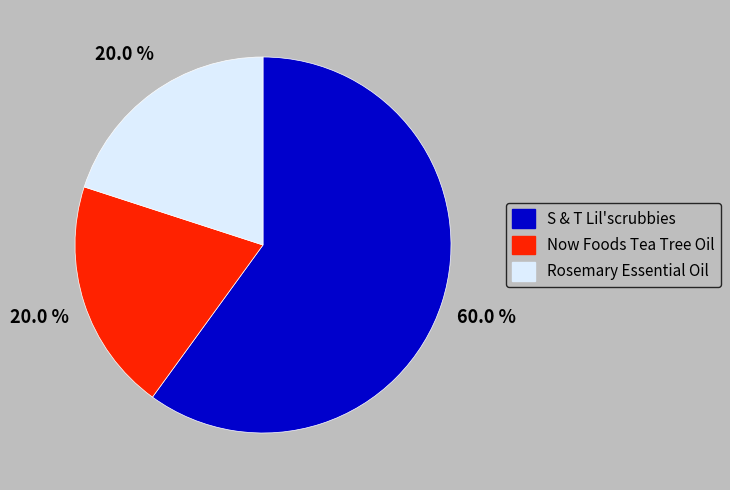

What is the majority slice?

S & T Lil'scrubbies